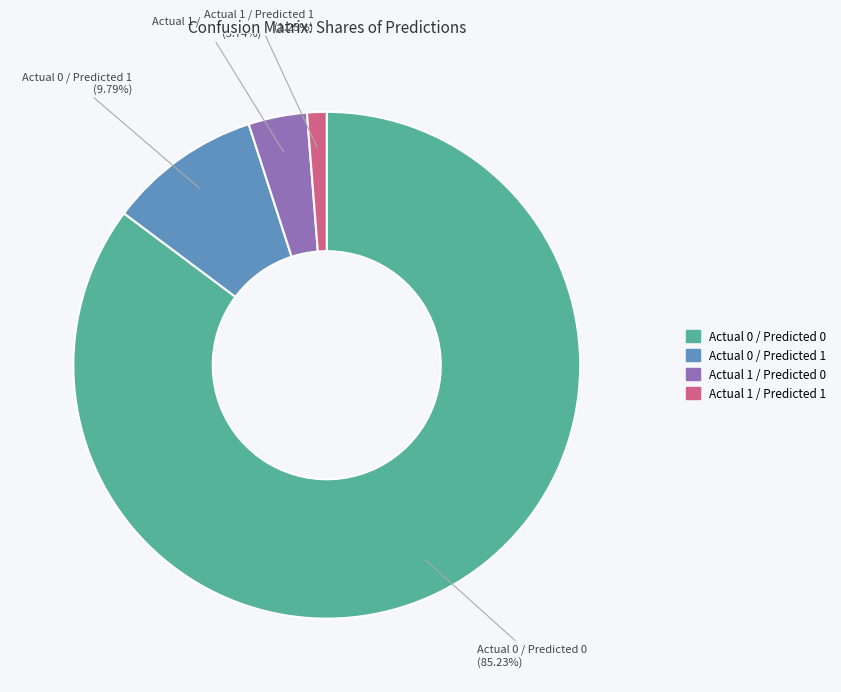

Between Actual 1 / Predicted 0 and Actual 0 / Predicted 0, which is larger?

Actual 0 / Predicted 0